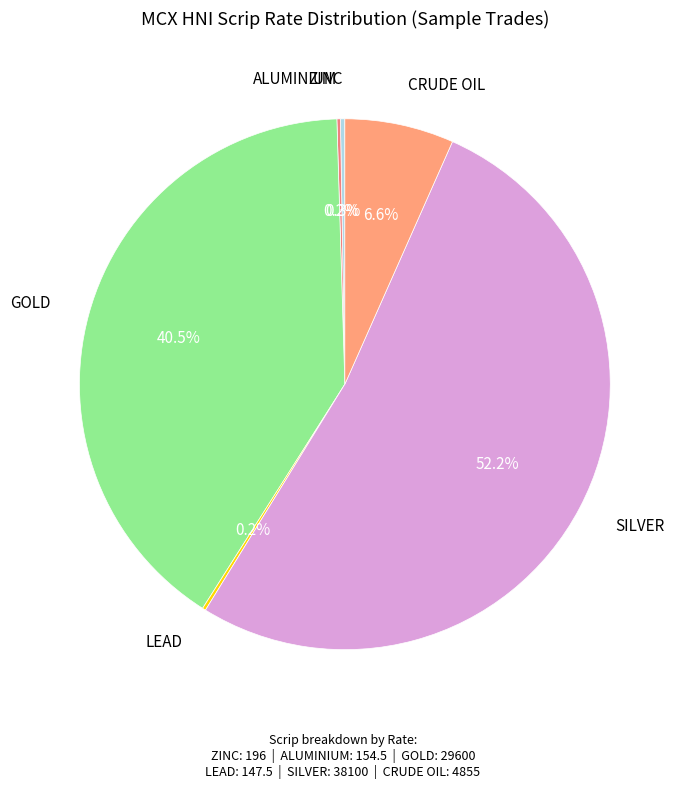

What portion of the pie excludes GOLD?

59.5%